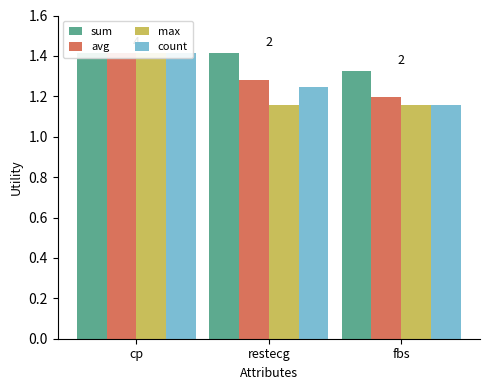

What are all the series names shown in the legend?

sum, avg, max, count